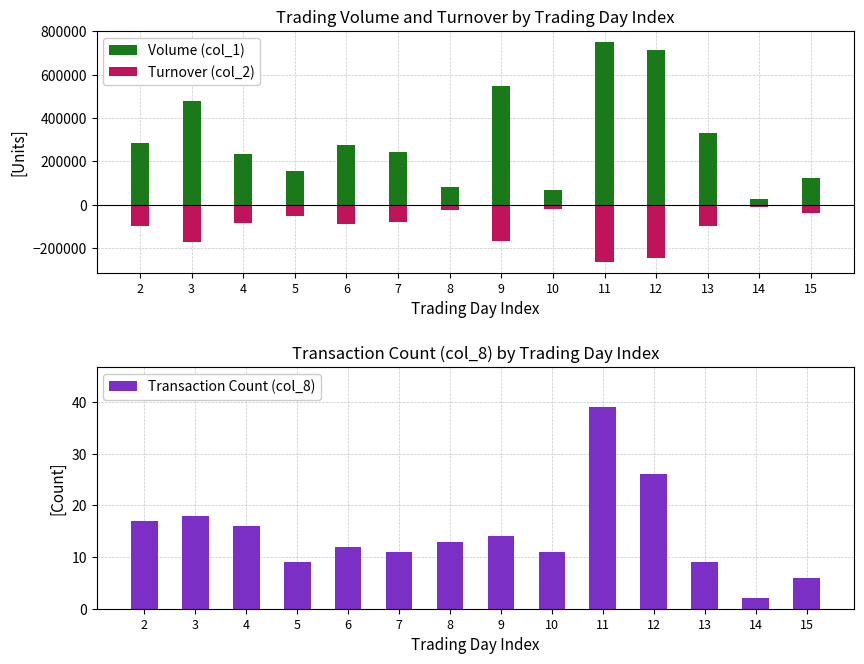

At which label does Turnover (col_2) first exceed -86215?

5